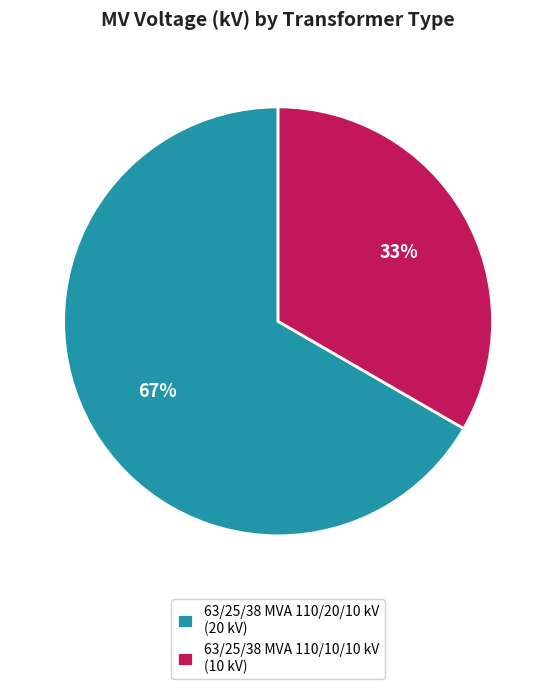

How many segments does this pie chart have?

2